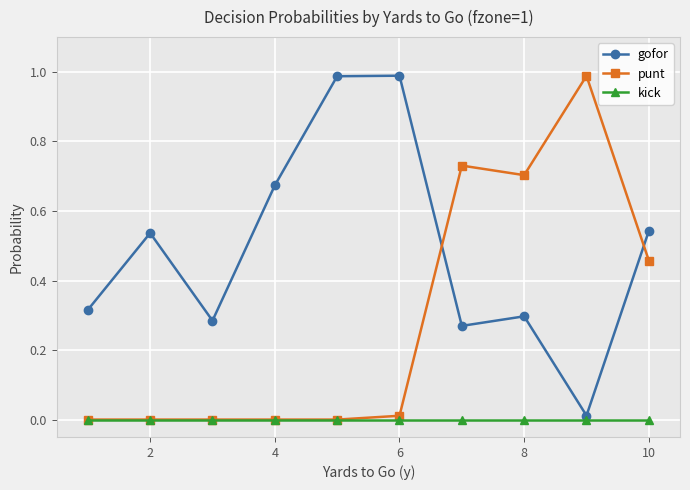

Which series has the largest total across all categories?

gofor